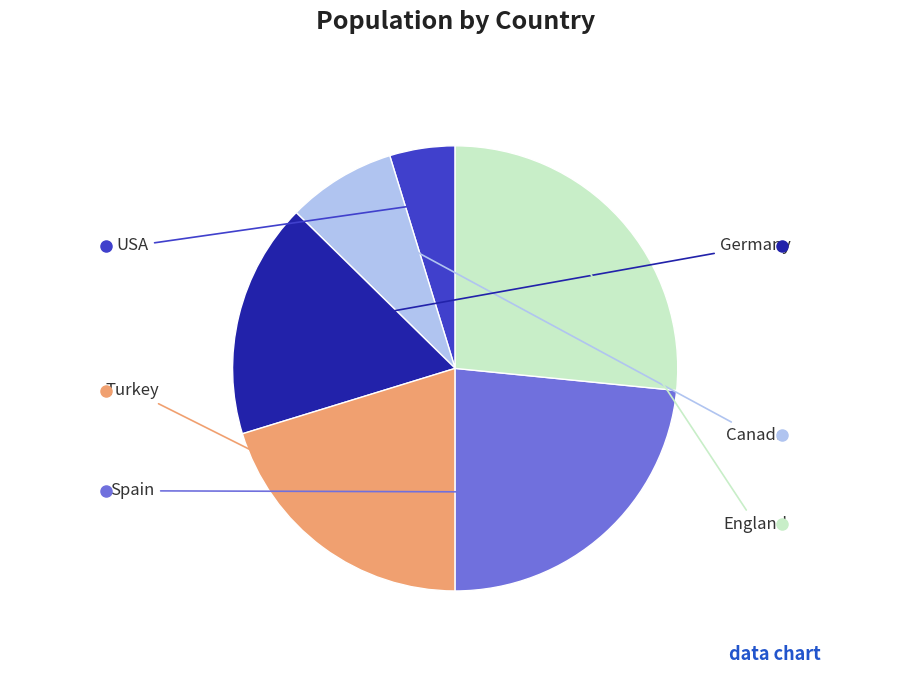

How many slices are in this pie chart?

6